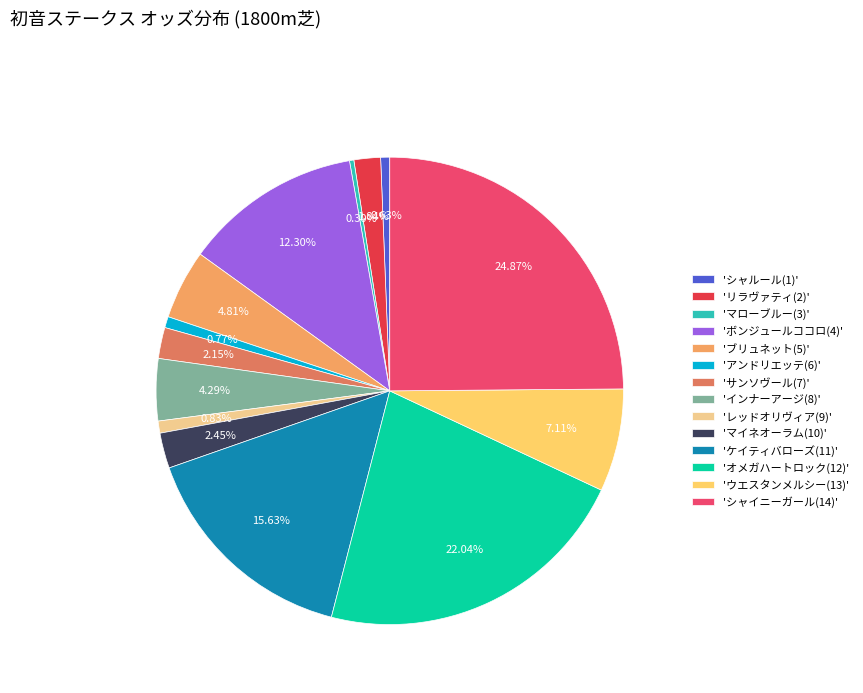

Does 'ウエスタンメルシー(13)' account for over 50% of the chart?

No